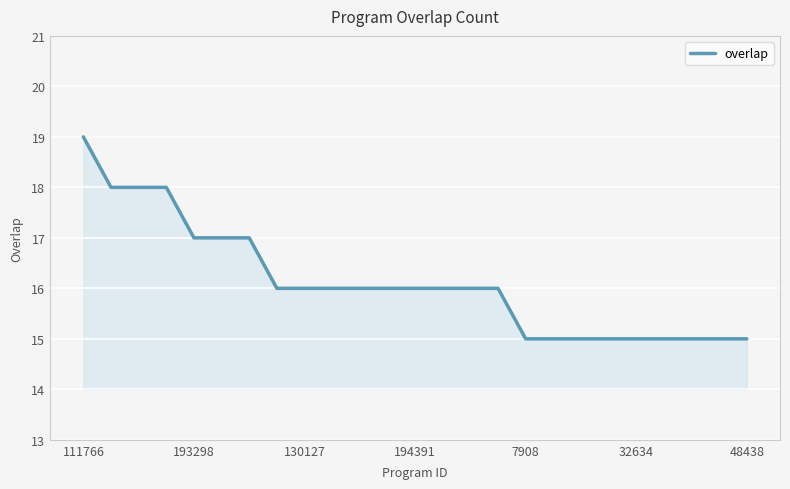

Reading left to right, extract all data points from this chart.

19	18	18	18	17	17	17	16	16	16	16	16	16	16	16	16	15	15	15	15	15	15	15	15	15